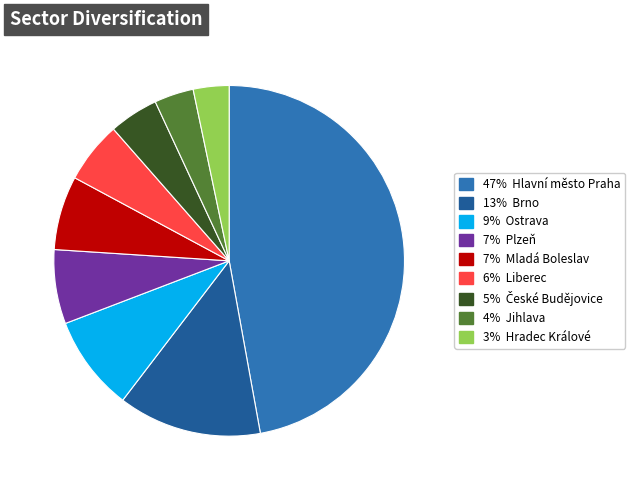

Is there a majority slice in this chart?

No